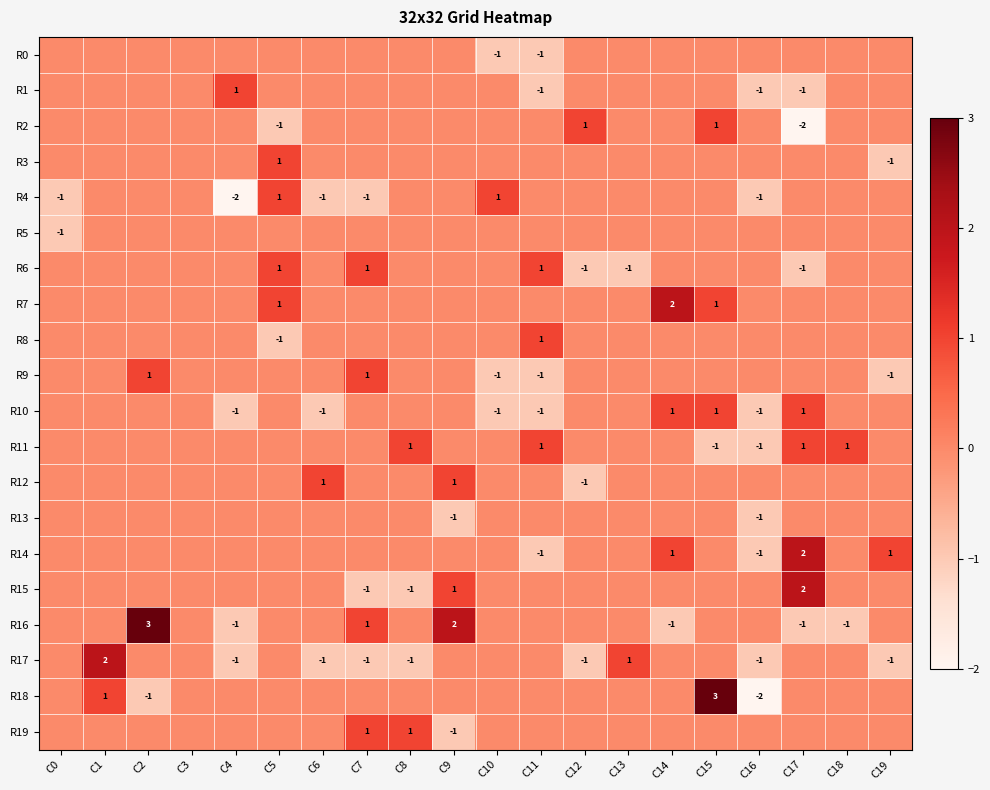

Is the value of R4 at C16 greater than the value of R14 at C17?

No